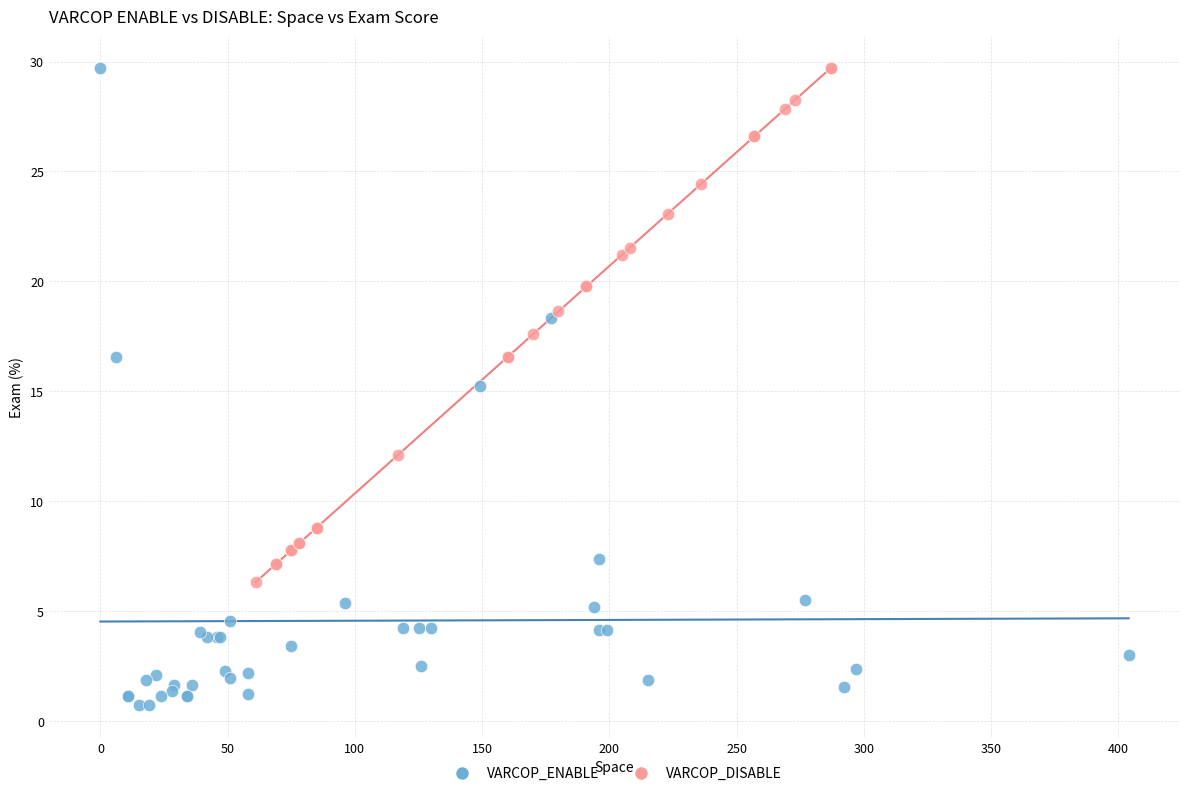

Which series reaches the minimum Y coordinate?

VARCOP_ENABLE